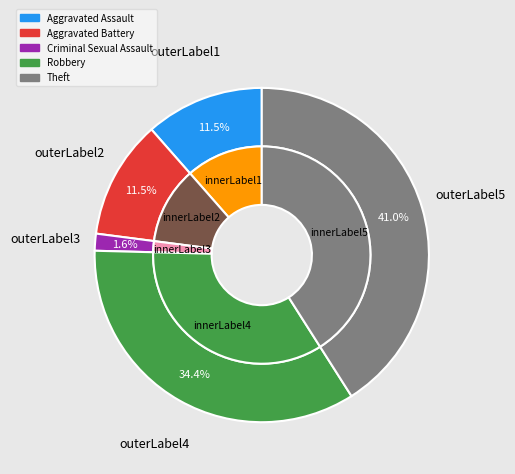

Which category has the smallest portion of the pie?

Criminal Sexual Assault